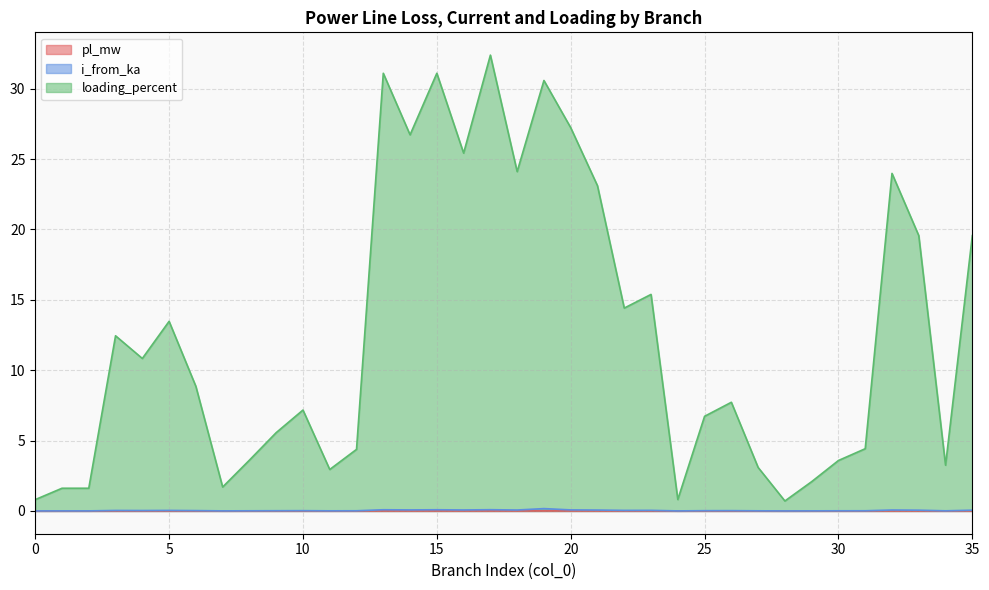

Which series has the largest total across all categories?

loading_percent